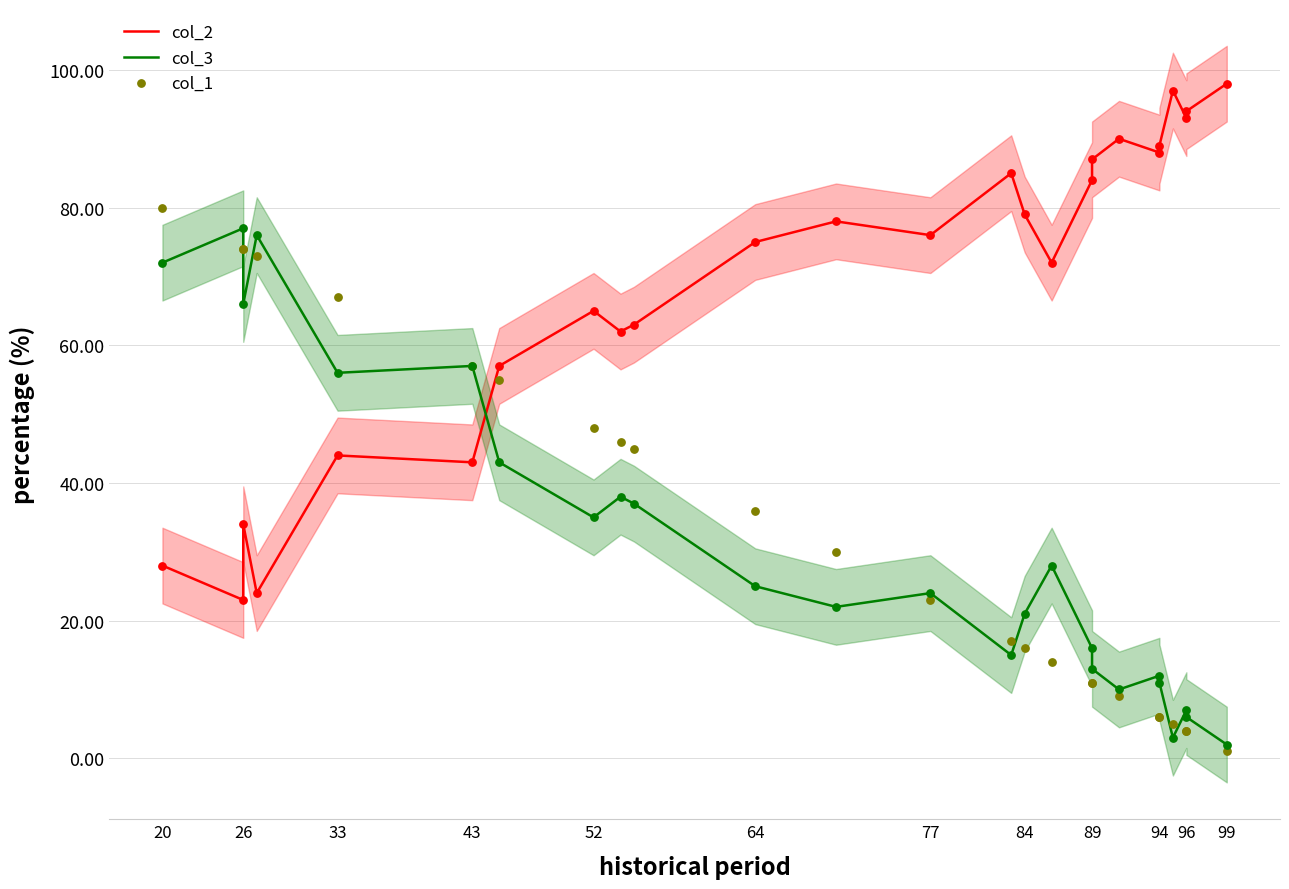

Is the value of col_3 at 84 greater than the value of col_2 at 89?

No